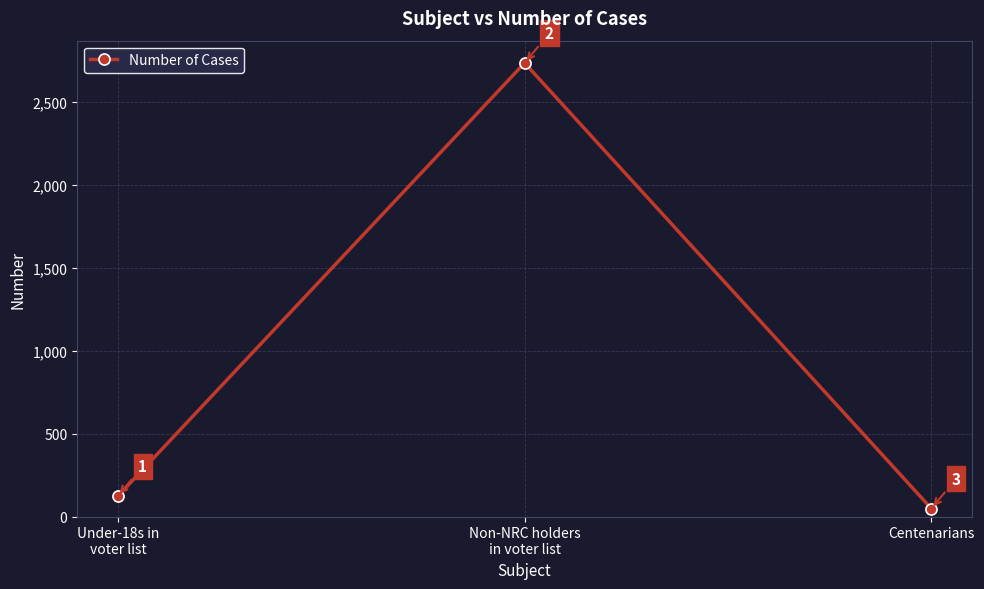

What is the label of the 3rd point from the right?

Under-18s in
voter list